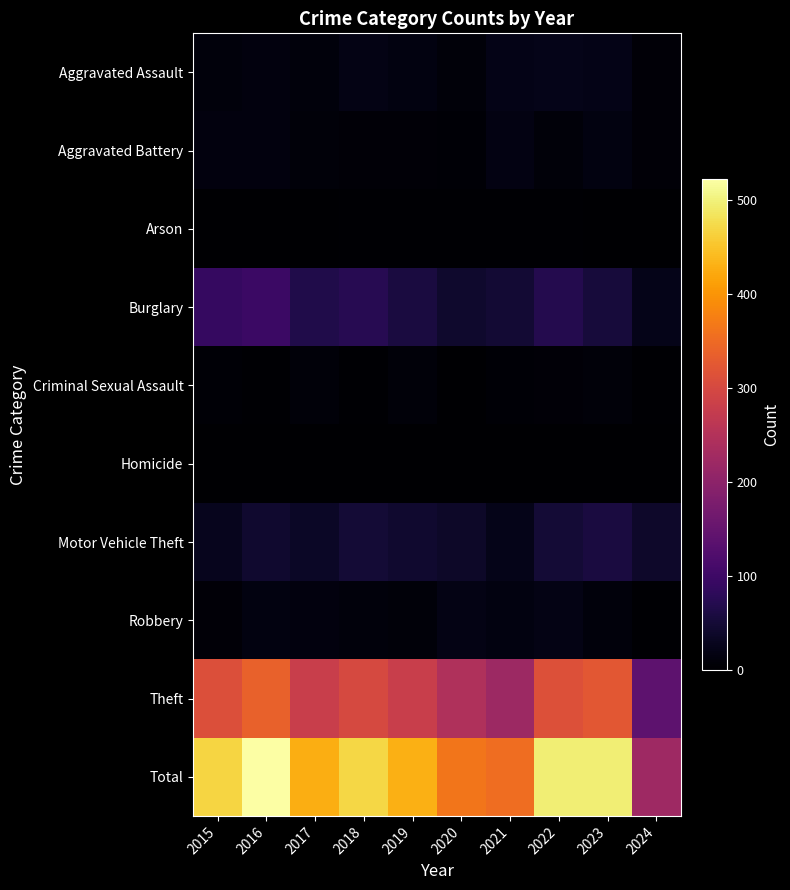

Reading left to right, what are all the values shown in this chart?

Aggravated Assault: 2015=12	2016=13	2017=12	2018=19	2019=16	2020=9	2021=21	2022=23	2023=22	2024=7
Aggravated Battery: 2015=13	2016=13	2017=9	2018=8	2019=8	2020=6	2021=17	2022=9	2023=16	2024=8
Arson: 2015=1	2016=0	2017=1	2018=4	2019=4	2020=3	2021=4	2022=4	2023=2	2024=0
Burglary: 2015=90	2016=96	2017=67	2018=75	2019=58	2020=42	2021=47	2022=70	2023=54	2024=23
Criminal Sexual Assault: 2015=6	2016=3	2017=9	2018=4	2019=10	2020=2	2021=5	2022=8	2023=9	2024=4
Homicide: 2015=0	2016=1	2017=1	2018=0	2019=0	2020=1	2021=0	2022=0	2023=0	2024=0
Motor Vehicle Theft: 2015=27	2016=44	2017=36	2018=50	2019=43	2020=37	2021=23	2022=50	2023=58	2024=39
Robbery: 2015=8	2016=15	2017=13	2018=11	2019=9	2020=19	2021=16	2022=19	2023=12	2024=4
Theft: 2015=311	2016=337	2017=280	2018=300	2019=281	2020=245	2021=221	2022=314	2023=323	2024=139
Total: 2015=468	2016=522	2017=428	2018=471	2019=429	2020=364	2021=354	2022=497	2023=496	2024=224